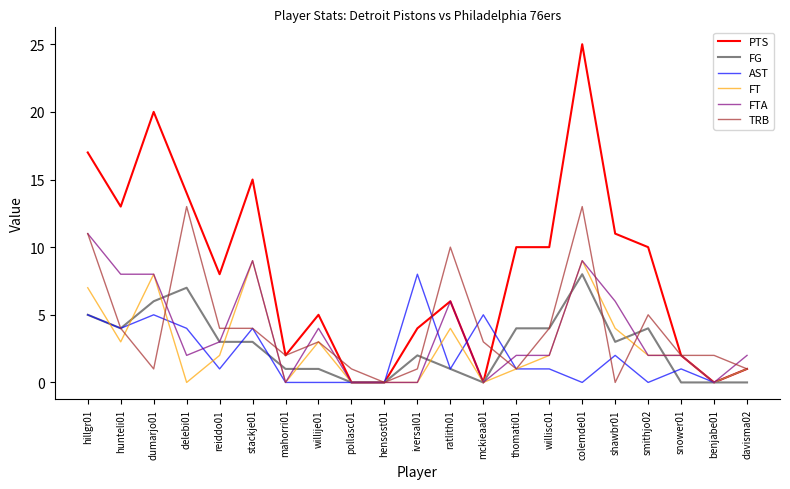

What is the difference between the second highest and second lowest values in the FTA series?

9